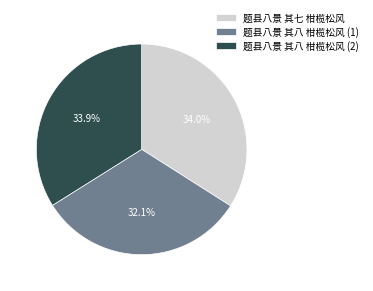

What percentage do 题县八景 其八 柑榄松风 (1) and 题县八景 其七 柑榄松风 together represent?

66.1%